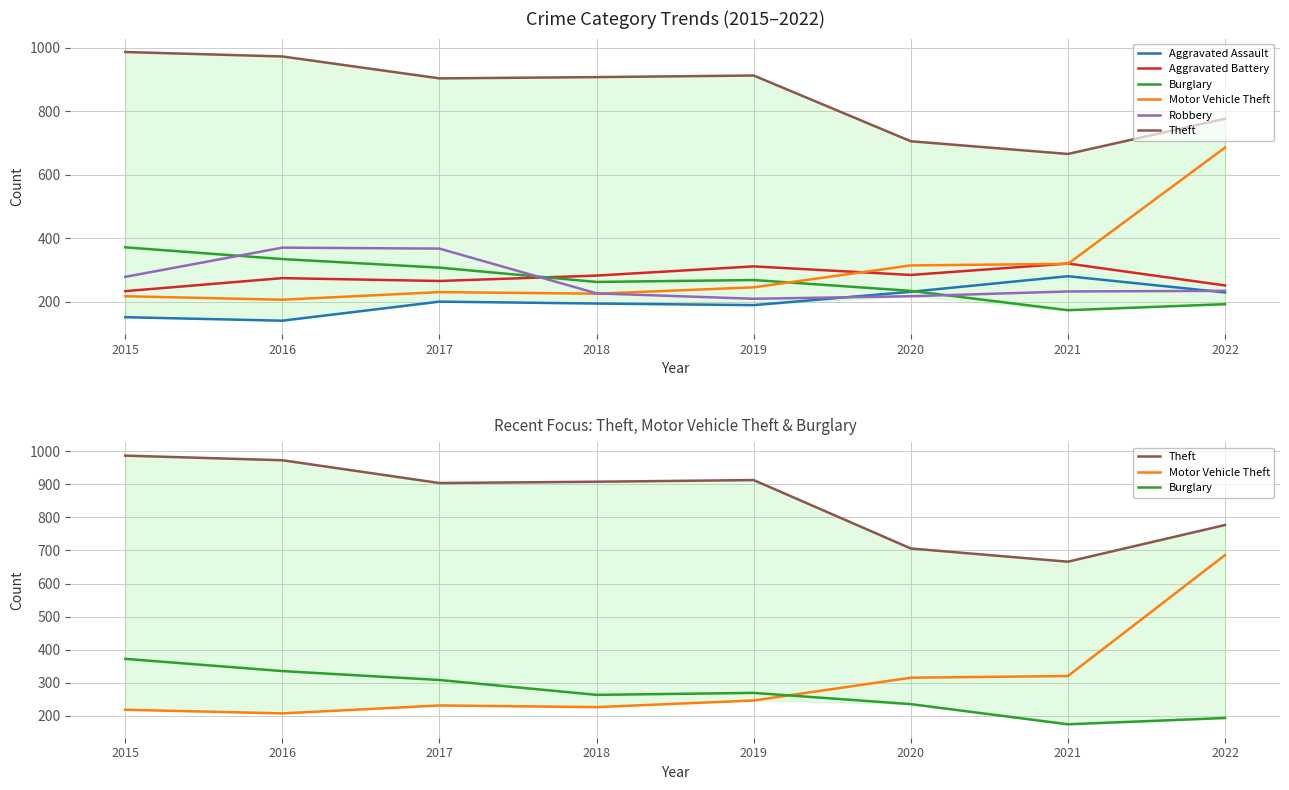

Reading left to right, extract all data points from this chart.

Aggravated Assault: 152	141	201	195	190	232	281	230
Aggravated Battery: 234	275	266	283	312	285	321	252
Burglary: 372	335	308	263	269	235	174	193
Motor Vehicle Theft: 218	207	231	226	246	315	320	686
Robbery: 279	371	368	227	210	218	233	235
Theft: 987	973	904	908	913	706	666	777